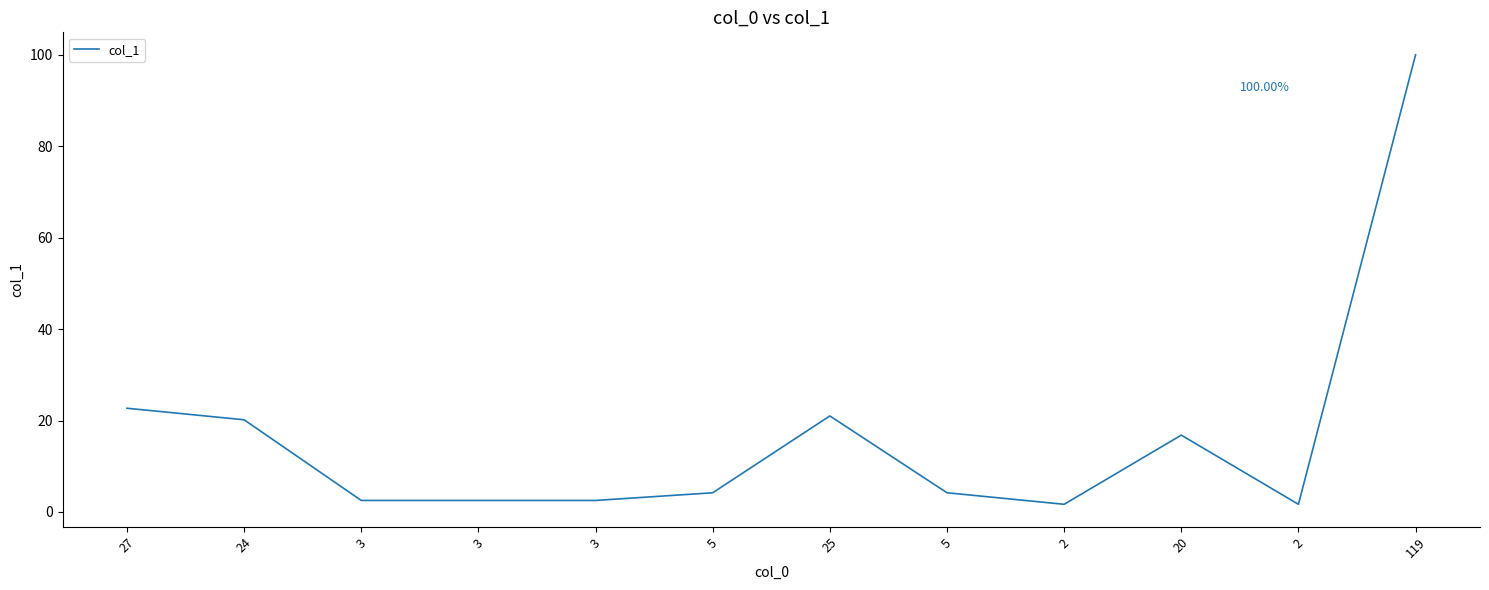

What is the label of the 7th point from the left?

25